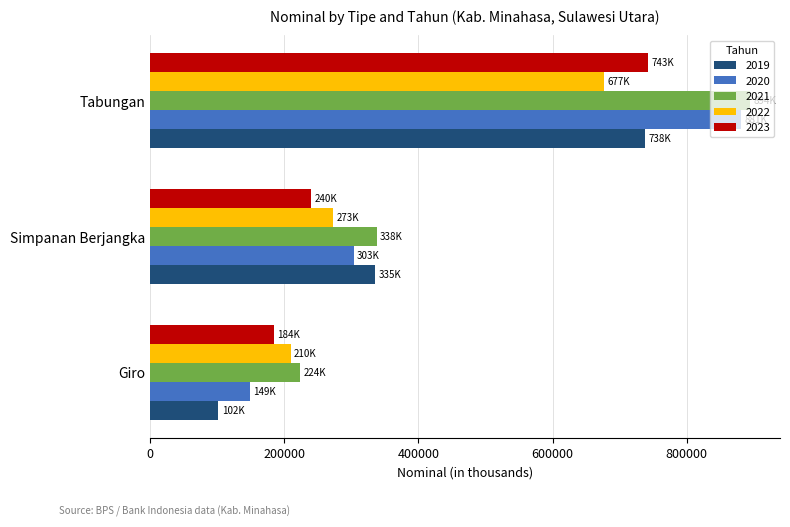

Read the 2019 value at Giro.

101710.0